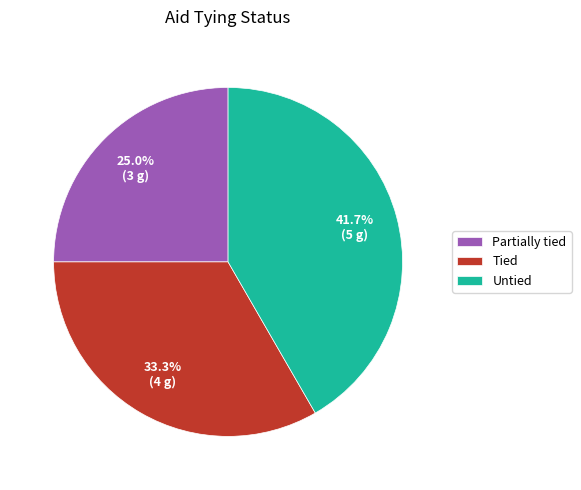

Rank the categories by value from highest to lowest.

Untied, Tied, Partially tied